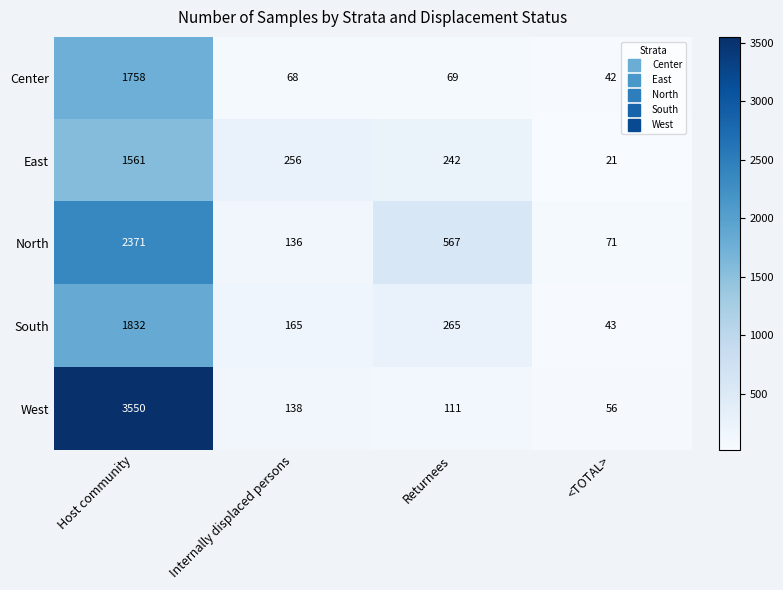

What is the difference between the maximum and minimum values in the West series?

3494